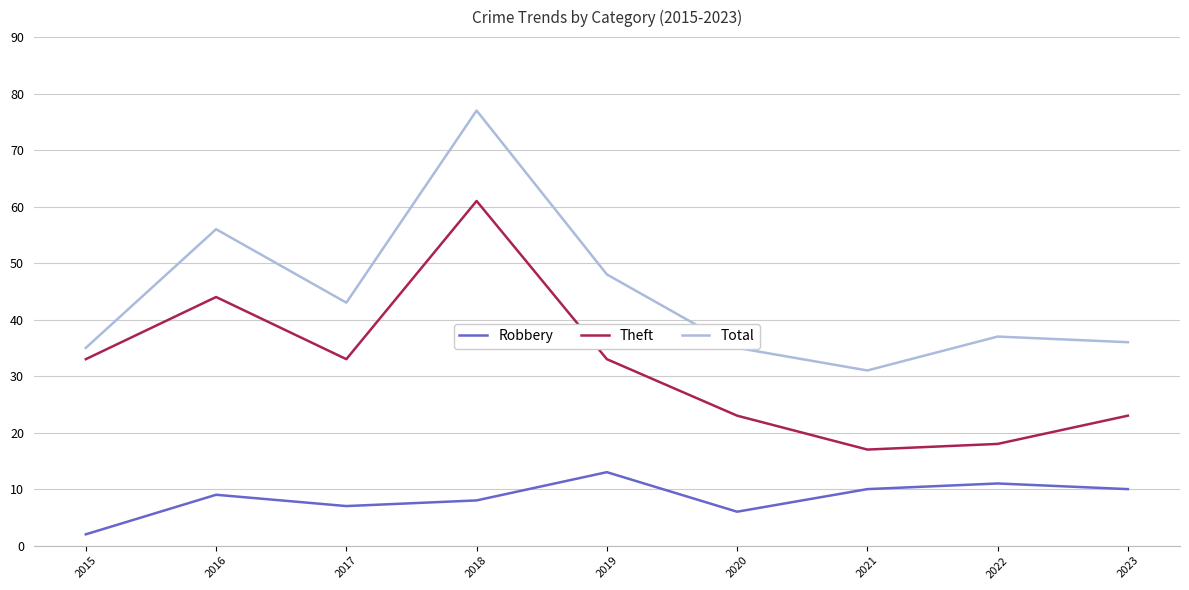

What is the difference between the highest and lowest values at 2022?

26